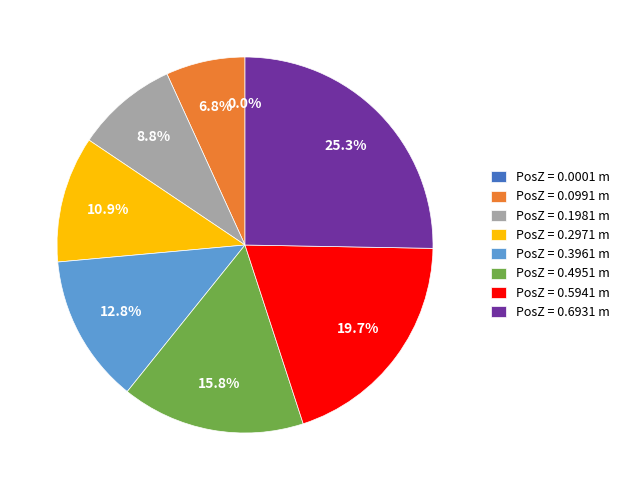

Which category has the biggest portion of the pie?

0.6931